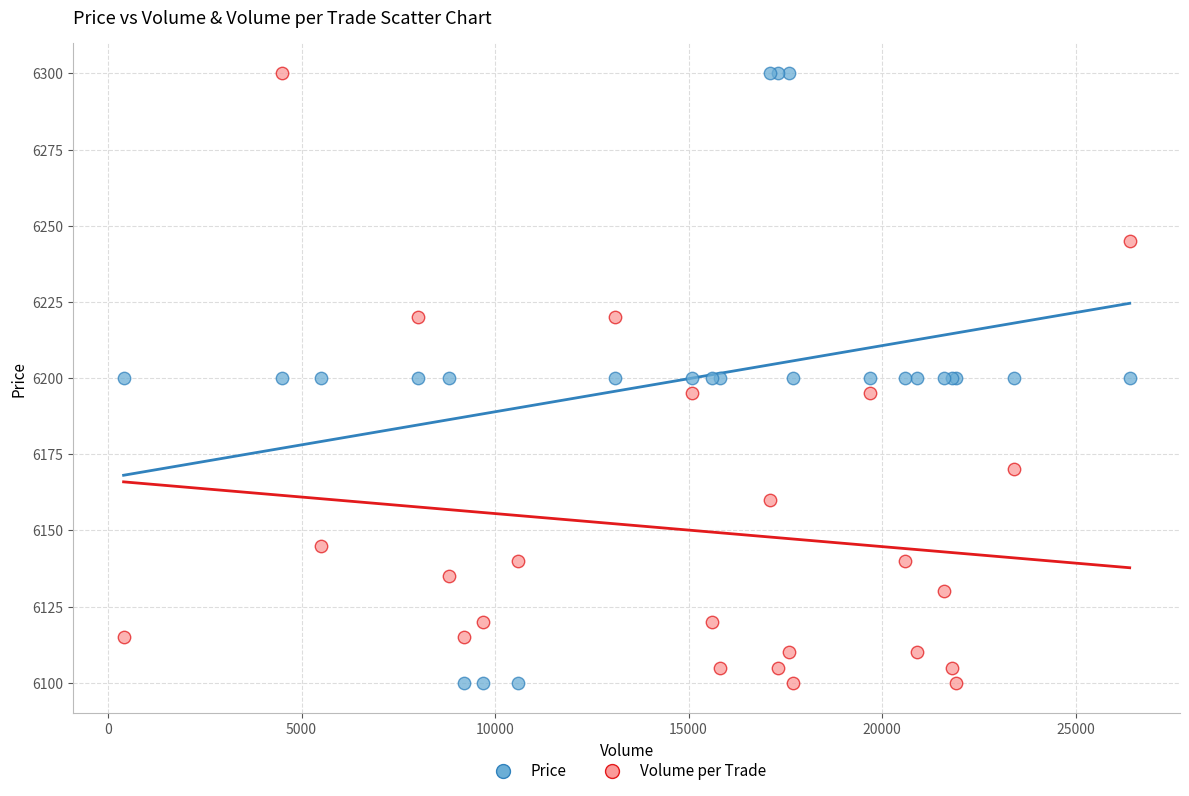

What are all the series names shown in the legend?

Price, Volume per Trade